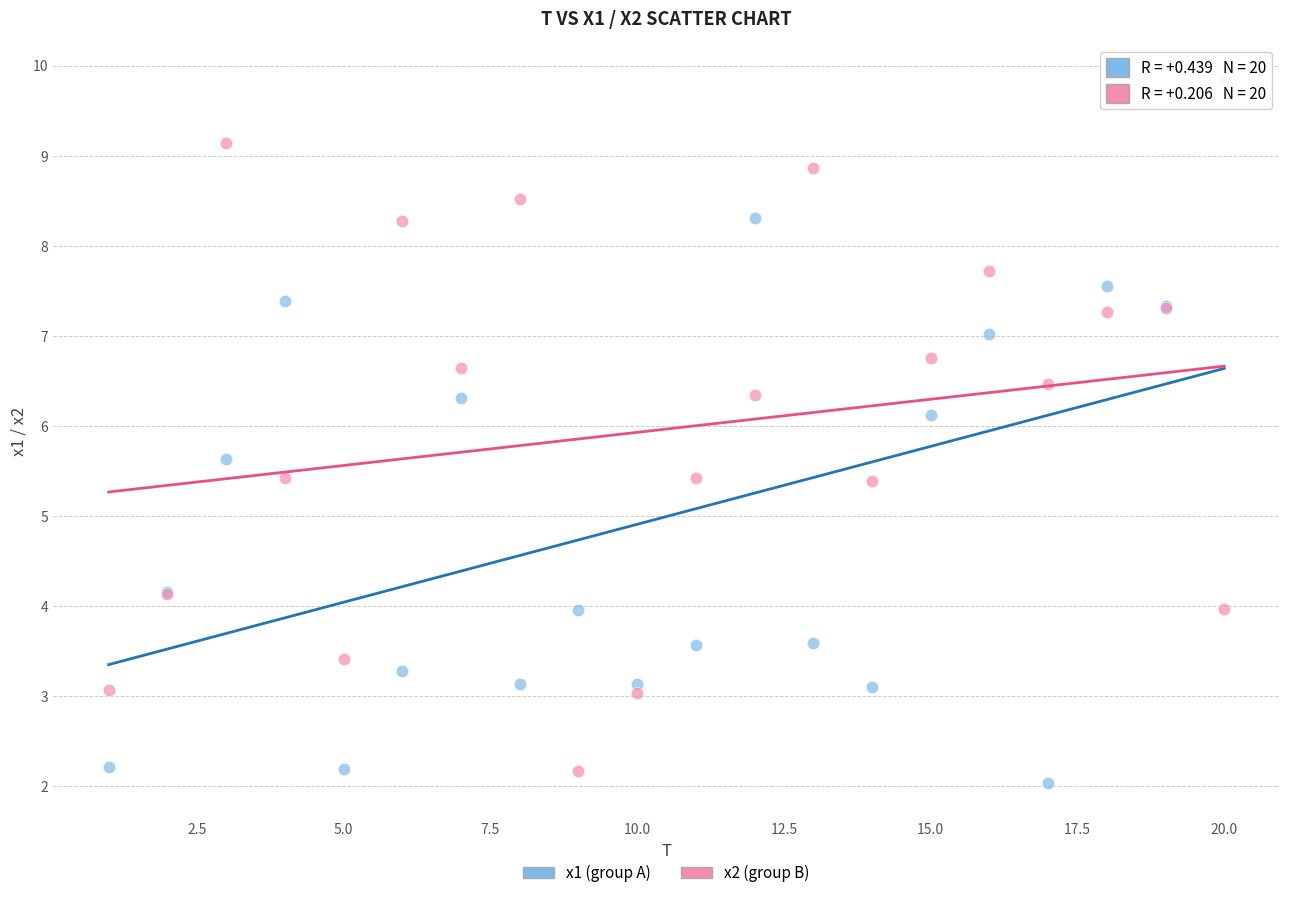

What are all the series names shown in the legend?

x1 (group A), x2 (group B)